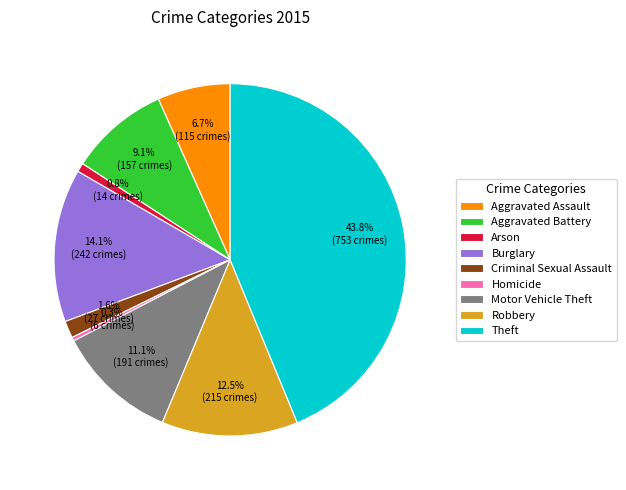

True or false: Aggravated Assault accounts for 7% of the total.

True